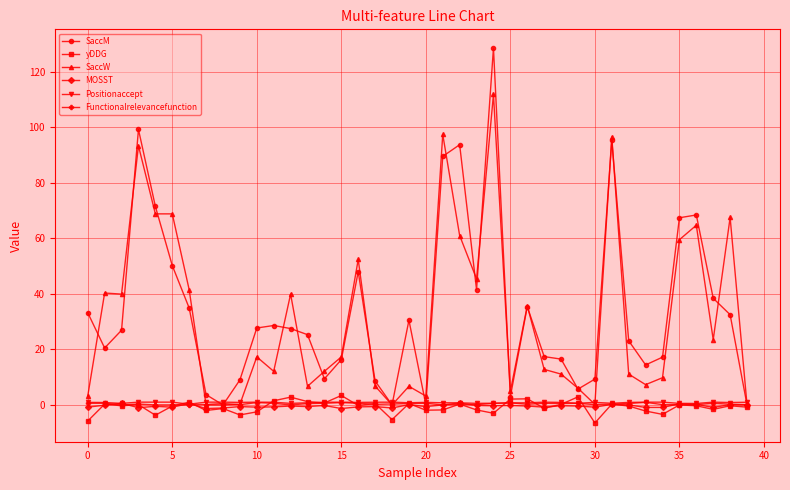

True or false: SaccM has more than 0 interior local peaks.

True